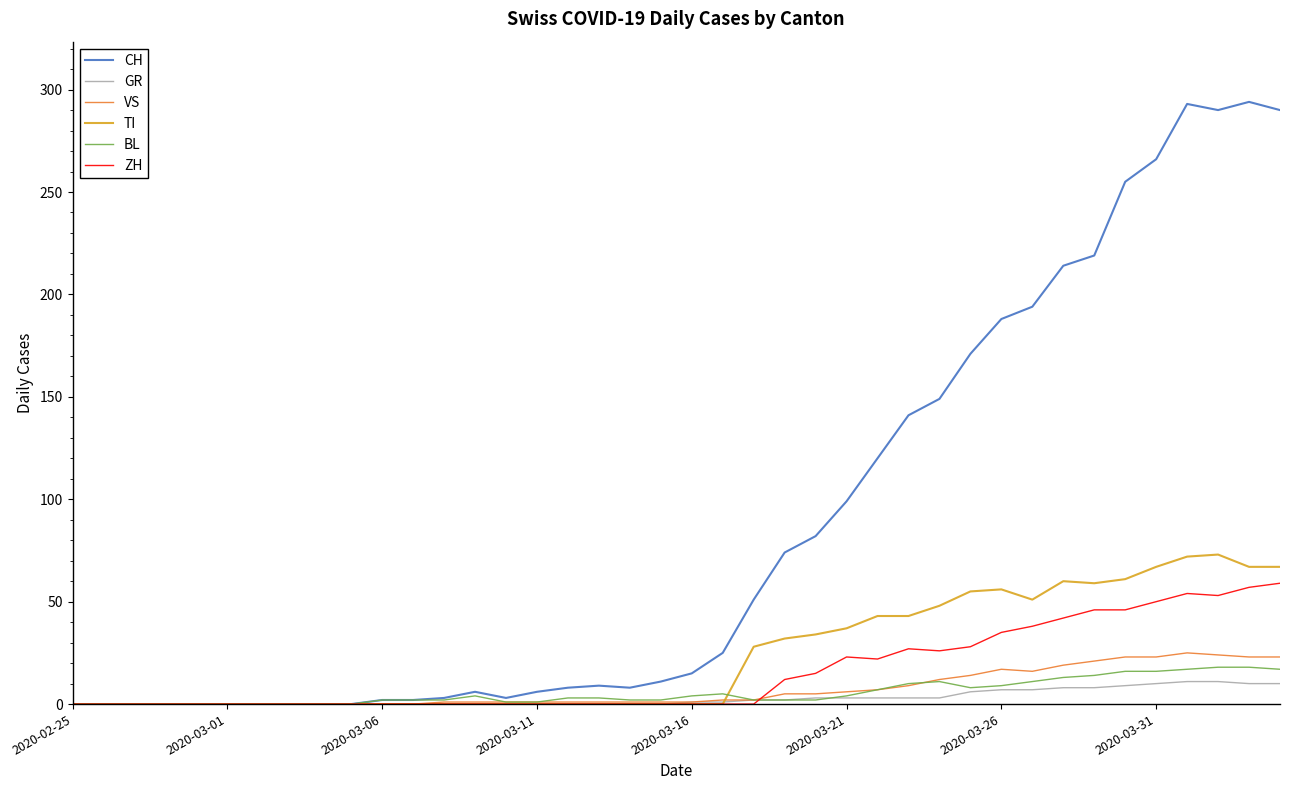

What is the highest value of the ZH series?

59